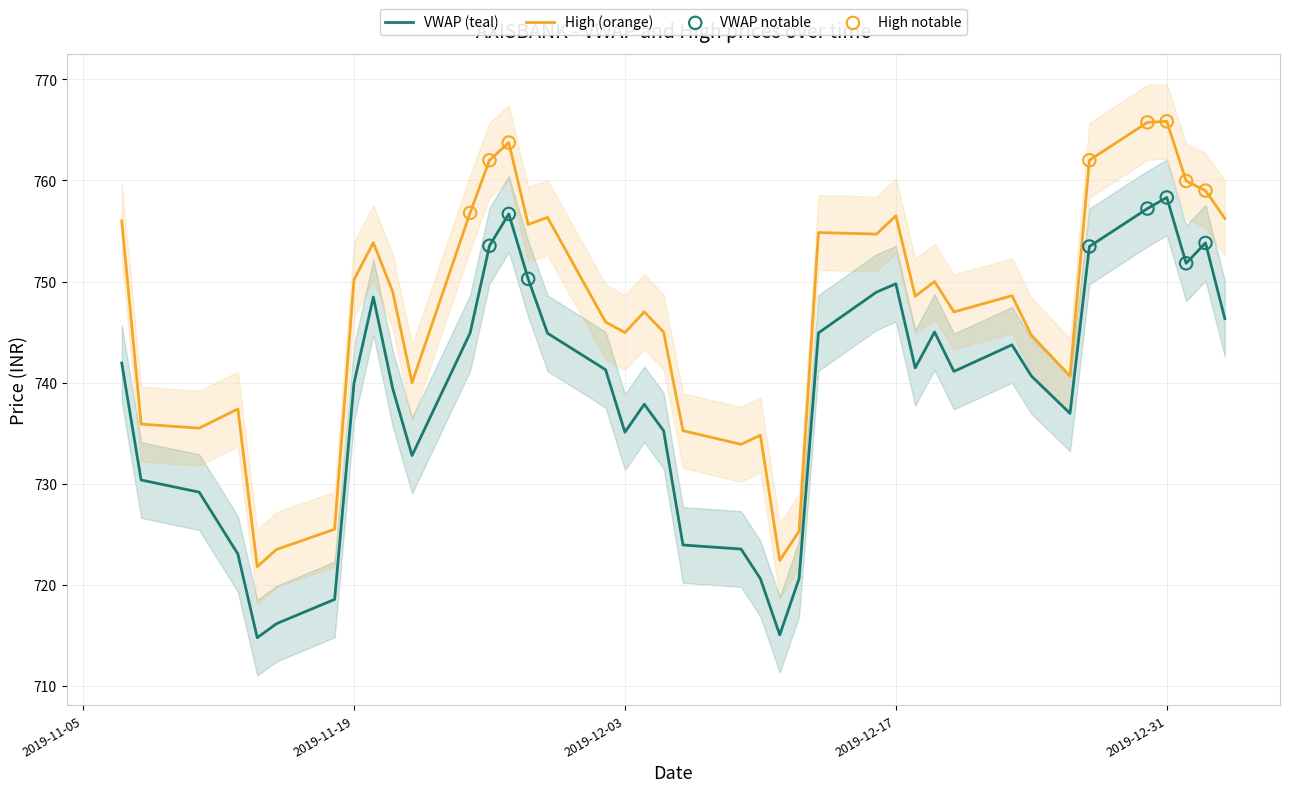

Which series has the widest spread of Y values?

High